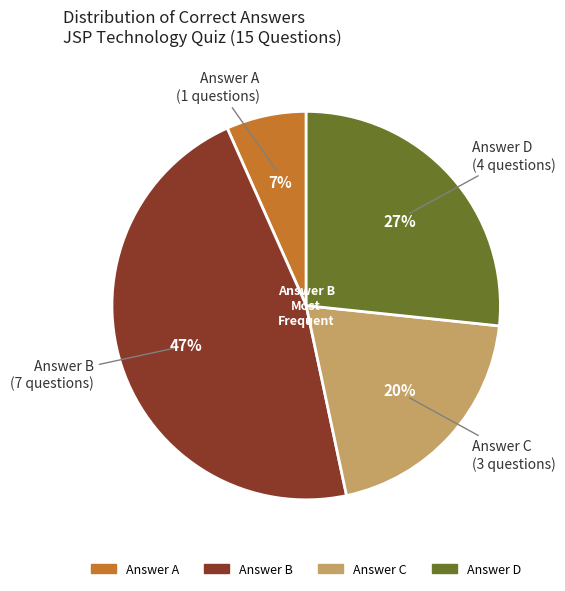

Is there any slice that represents more than half of the pie?

No